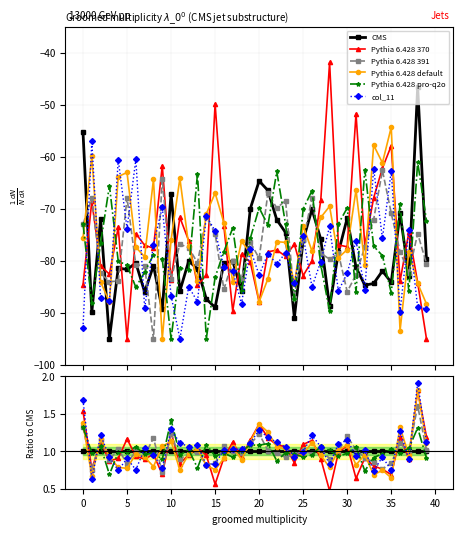

Which has a higher value, 26 or 12?

26